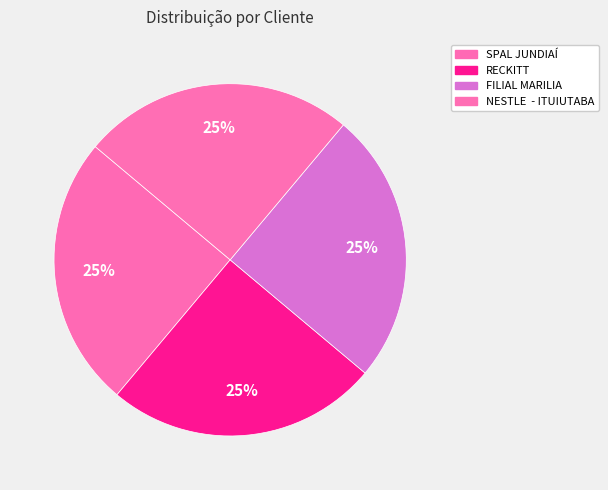

Approximately how many times larger is the value at FILIAL MARILIA compared to SPAL JUNDIAÍ?

1.0